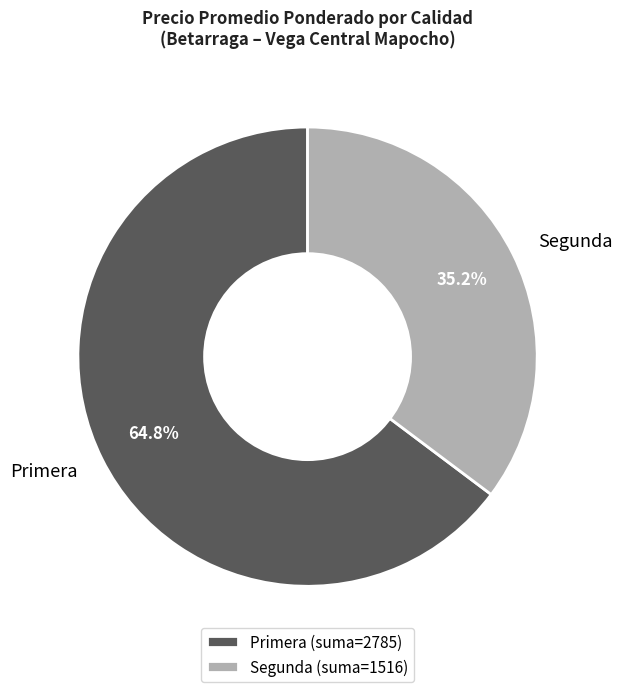

Which has a higher value, Primera (suma=2785) or Segunda (suma=1516)?

Primera (suma=2785)